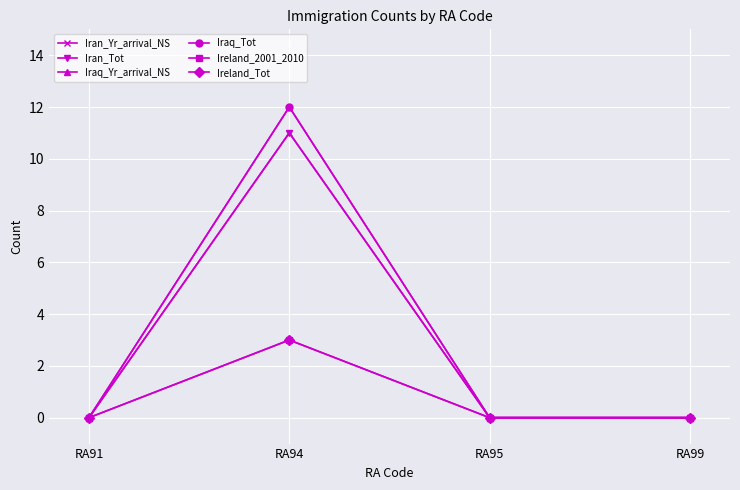

How many data points does each series have?

4